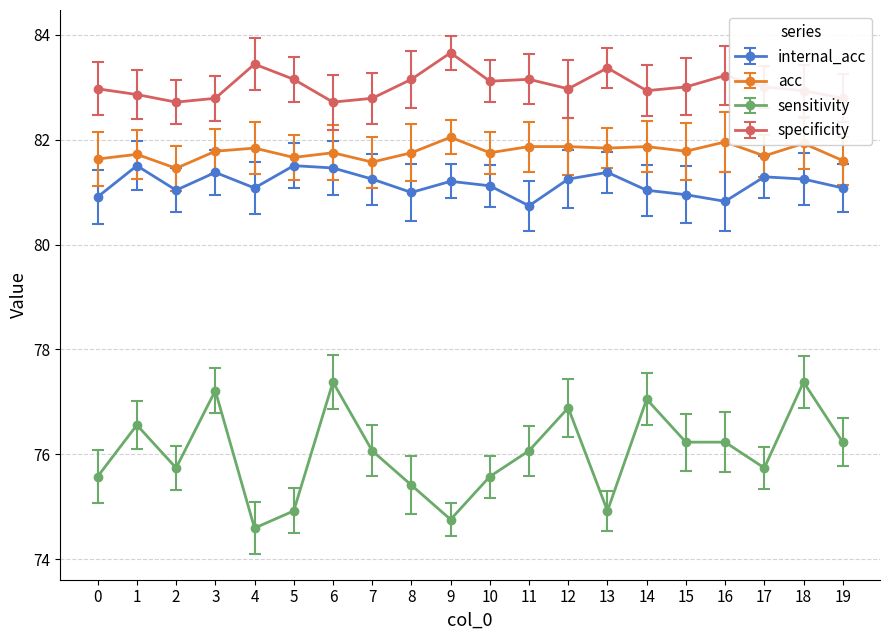

At which category does specificity reach its first local peak?

4